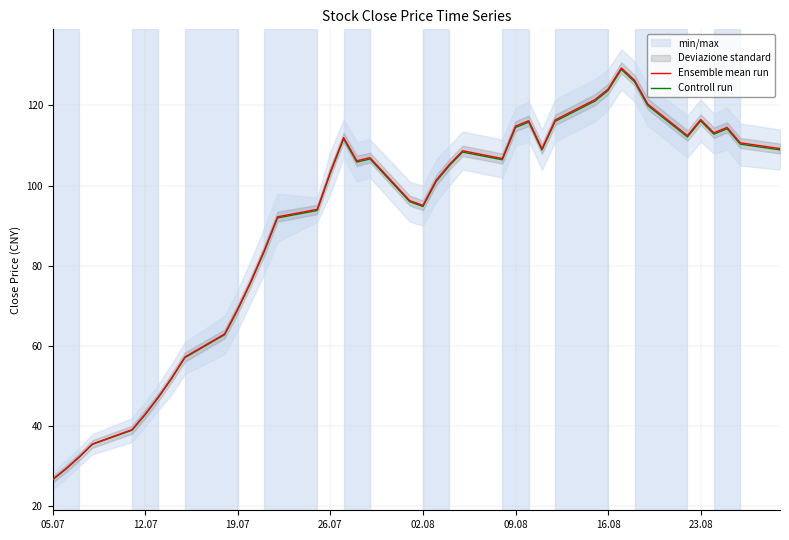

What is the average value of the Ensemble mean run series?

91.0